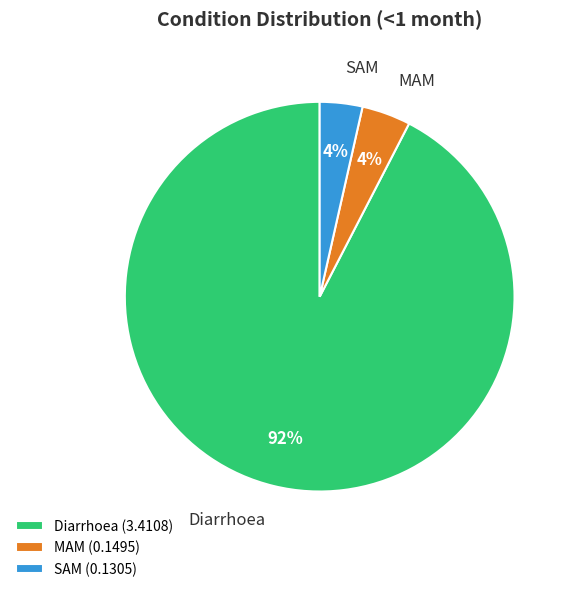

Is Diarrhoea the majority of the pie?

Yes